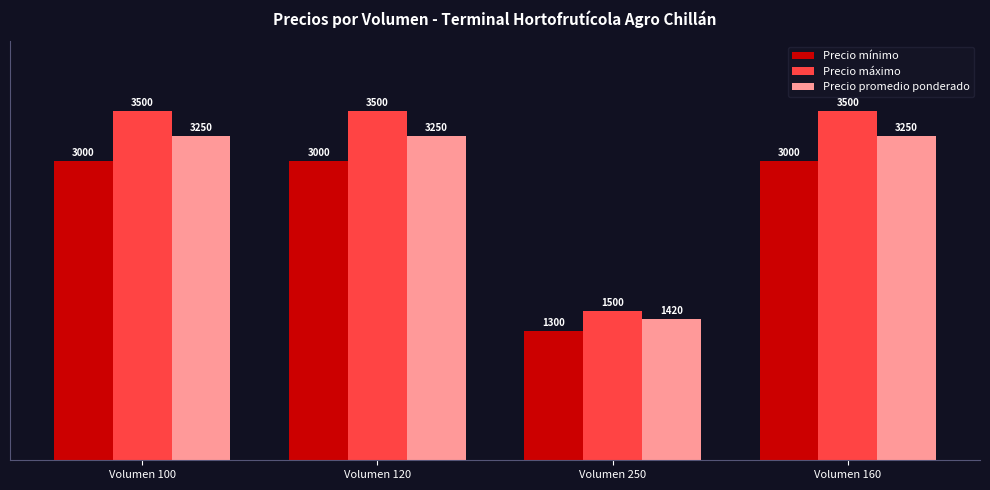

The value of Precio máximo at Volumen 160 is 1488. True or false?

False